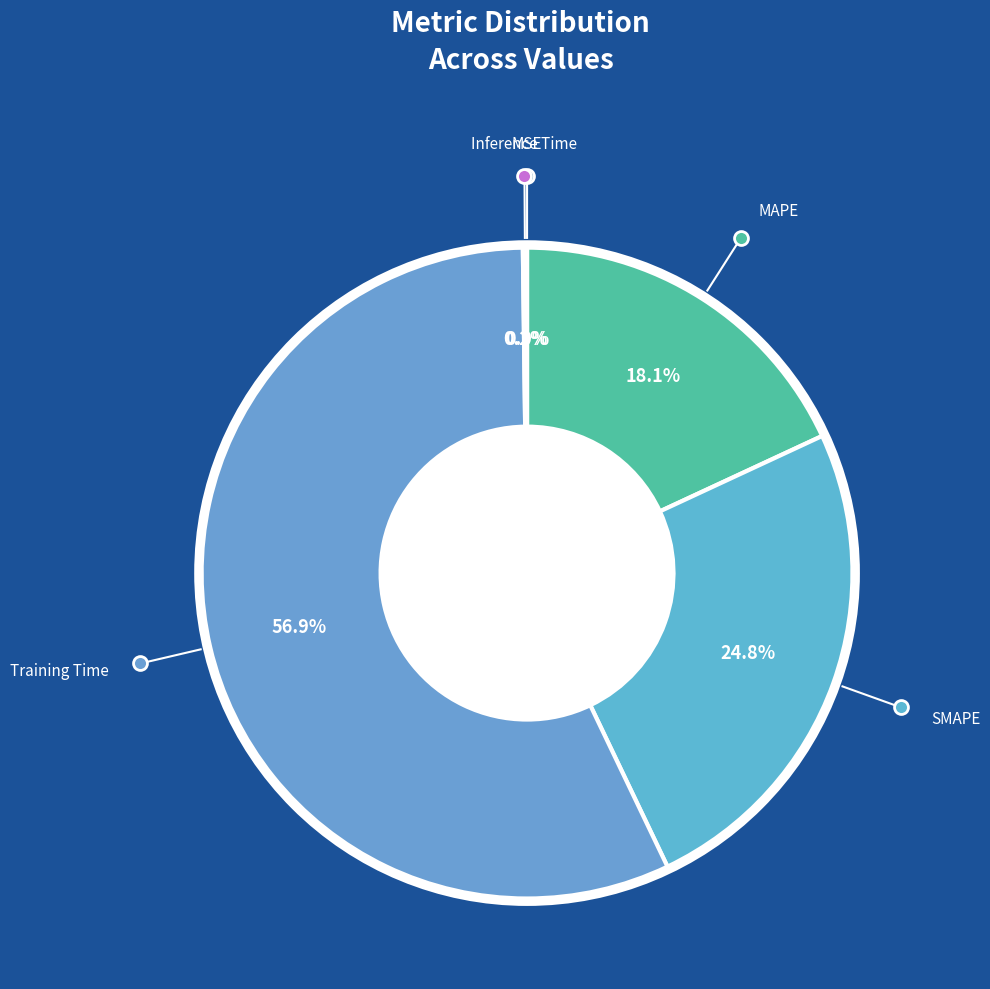

How much of the chart is everything except SMAPE?

75.2%